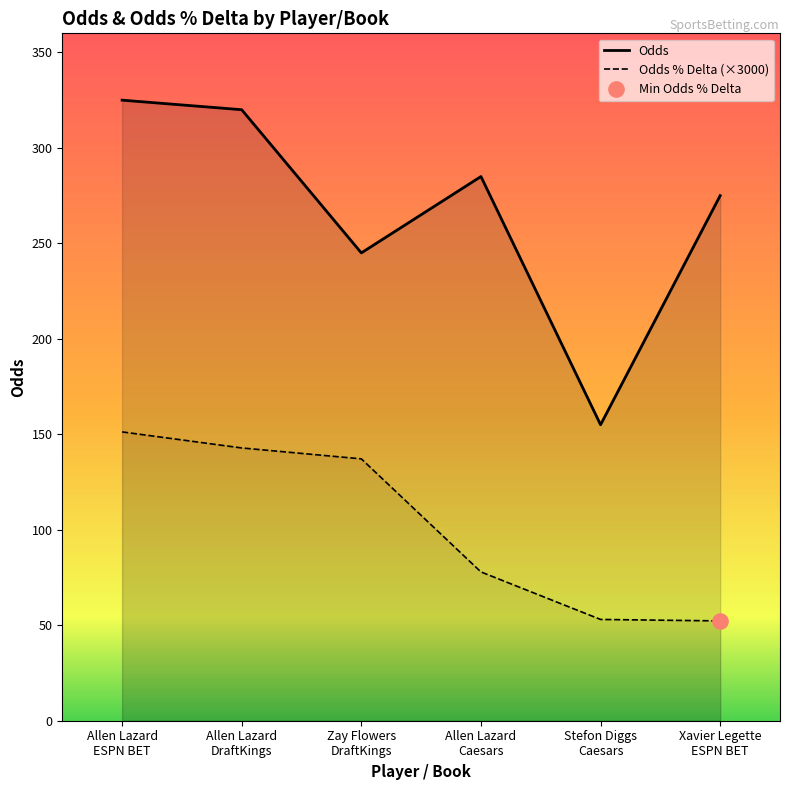

At how many categories does at least one series exceed 284?

3